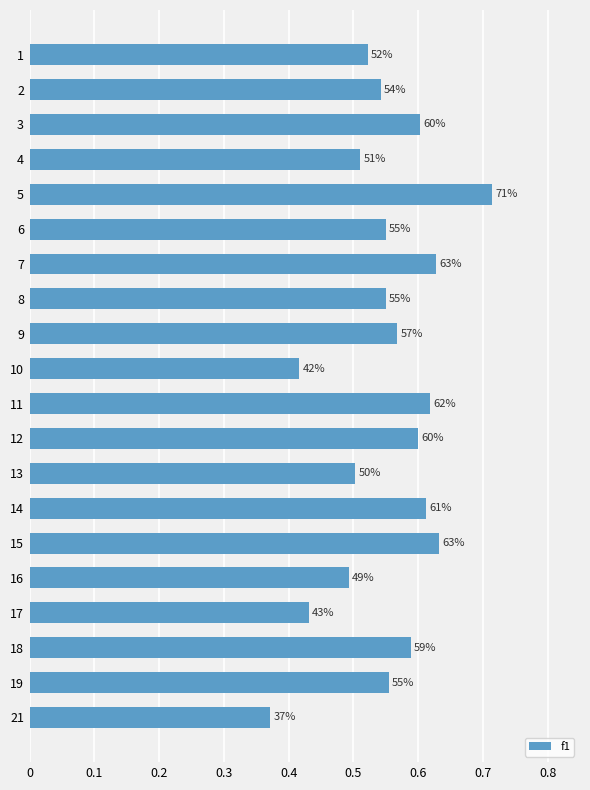

How many bars are there in total?

20